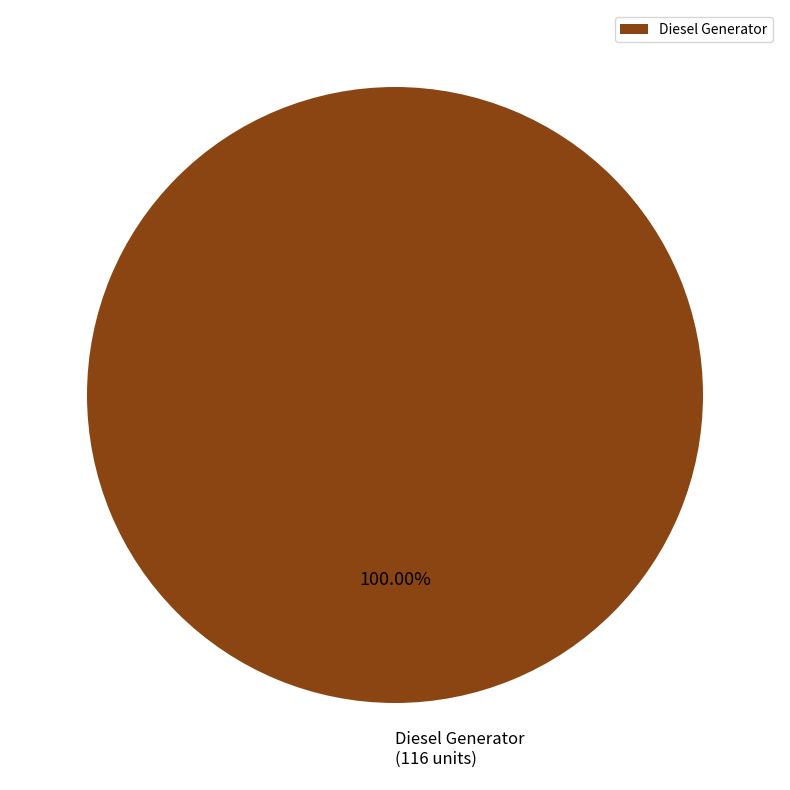

Rank the categories by value from highest to lowest.

Diesel Generator